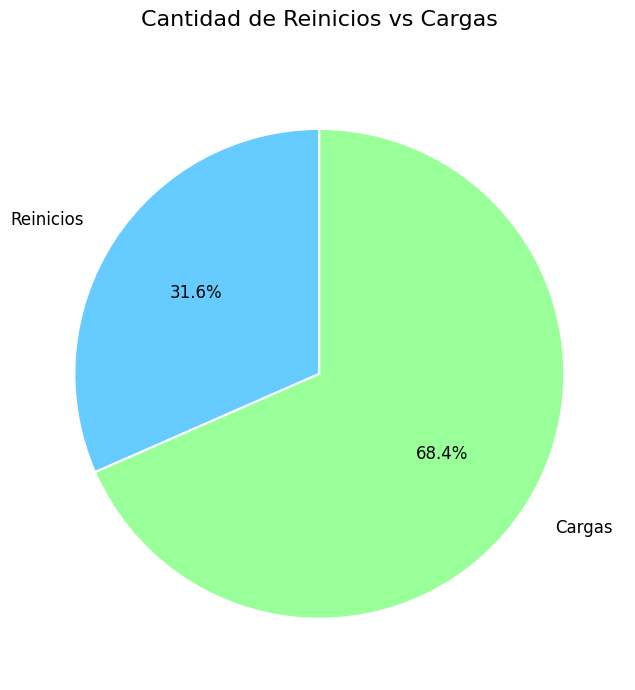

To the nearest percent, what percentage of the pie is Reinicios?

32%